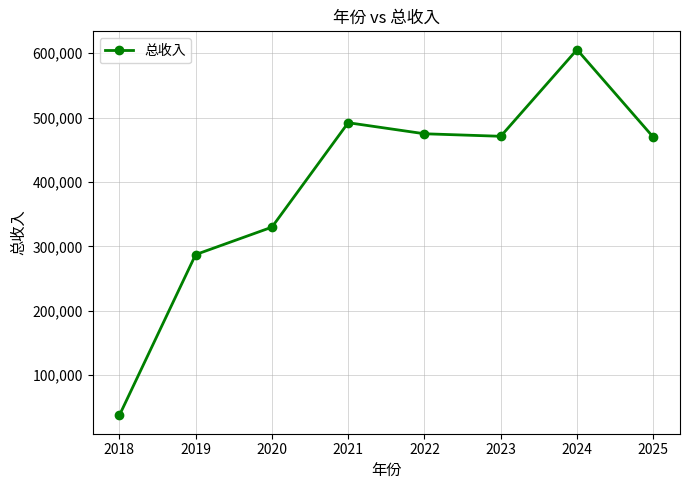

Which category has the highest value across all series?

2024